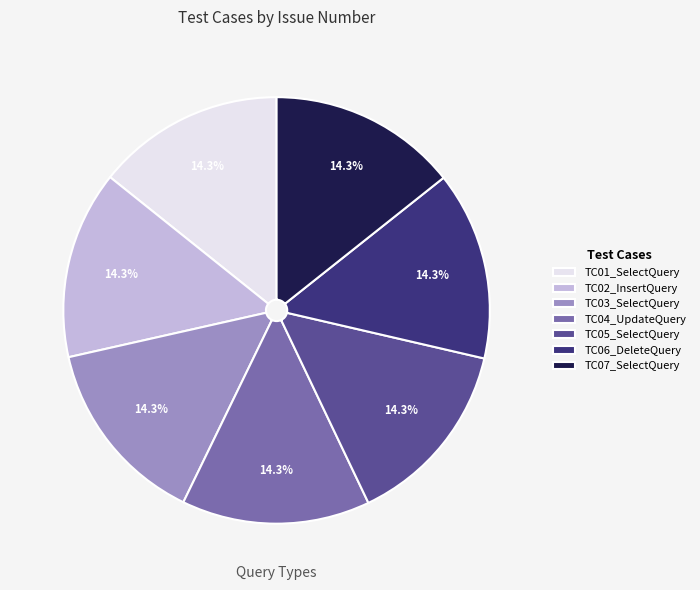

To the nearest percent, what portion does TC06_DeleteQuery represent?

14%